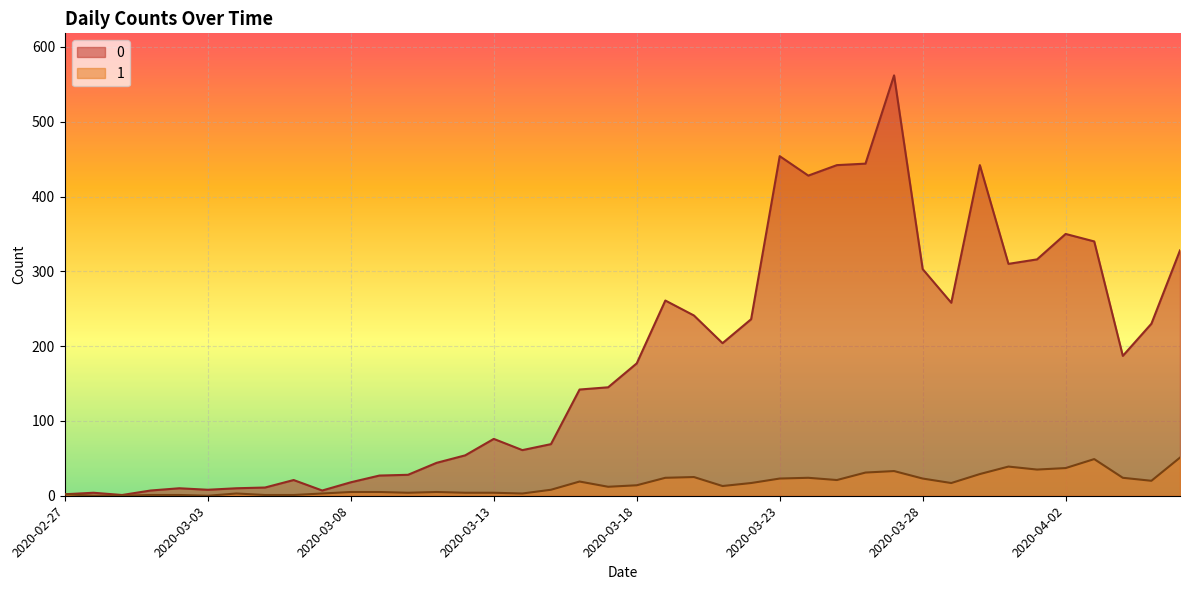

What is the total value across all series at 2020-03-21?

217